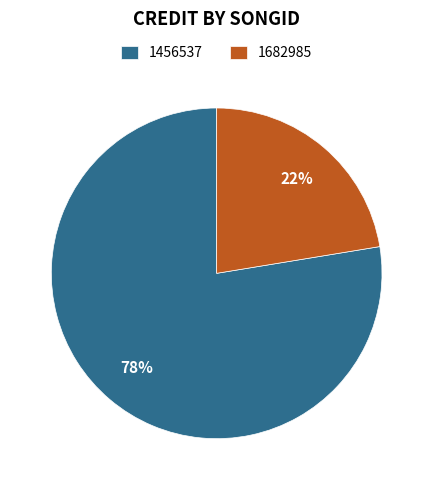

To the nearest percent, what is the combined percentage of 1456537 and 1682985?

100%